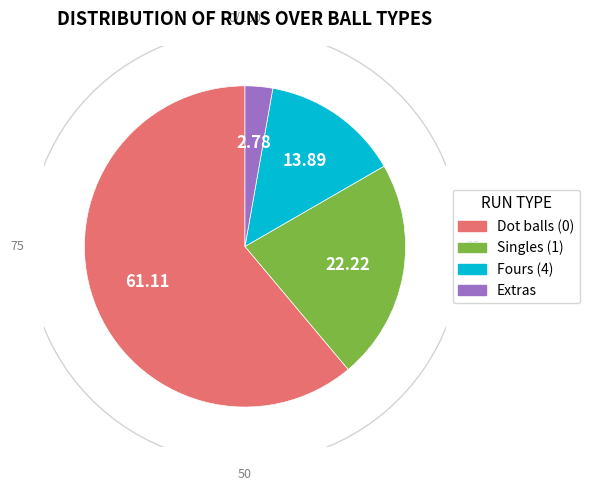

Does Denmark account for over 50% of the chart?

No